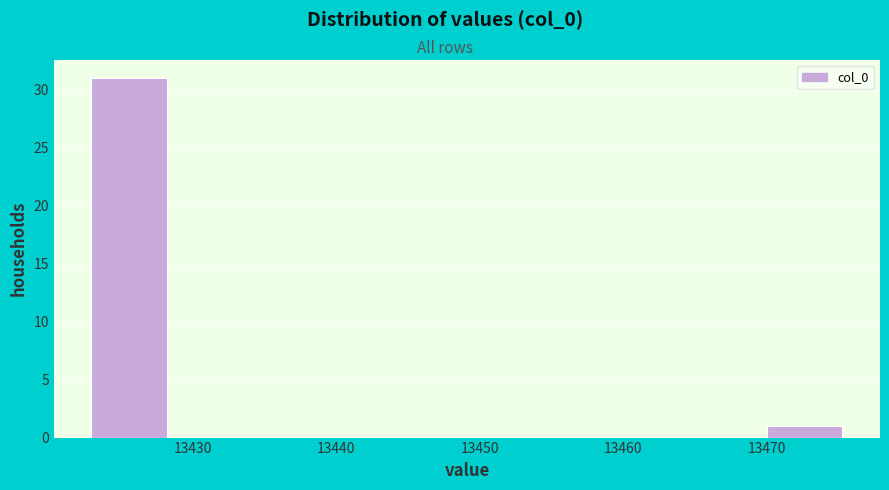

What is the height of the bar covering 13423 to 13428 on the x-axis? Neither the bar edges nor the heights are printed on the chart, so give them approximately, as read against the axes.

31